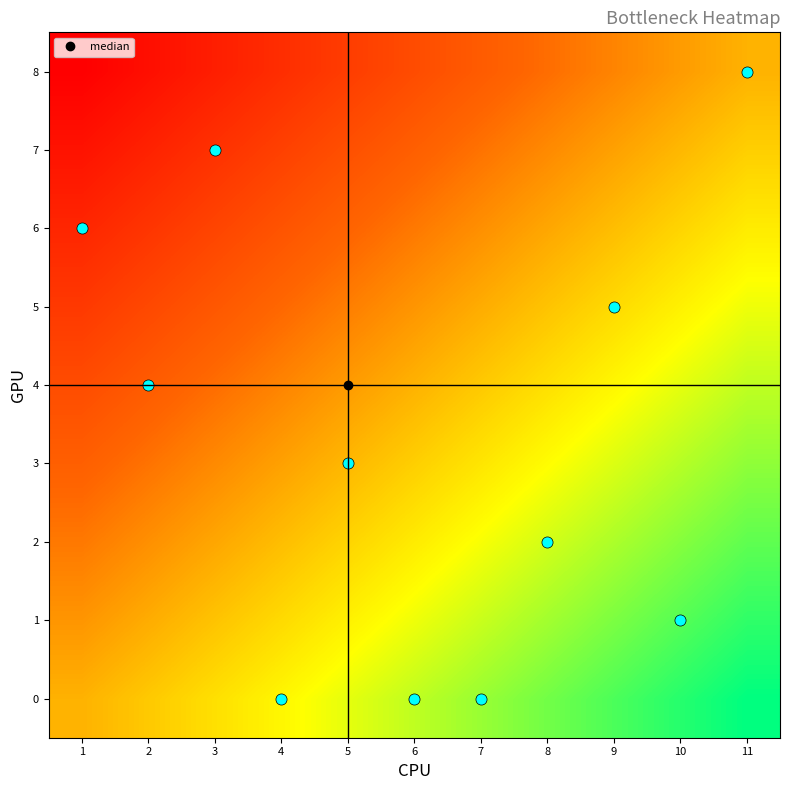

What is the spread (max minus min) of values at 6?

1.0